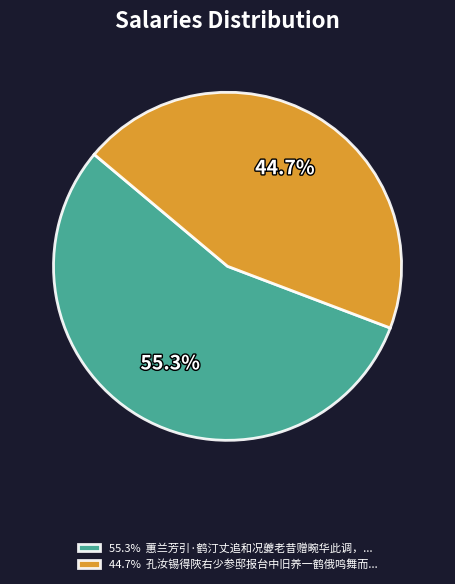

What percentage is NOT represented by 44.7% 孔汝锡得陜右少参邸报台中旧养一鹤俄鸣舞而...?

55.3%